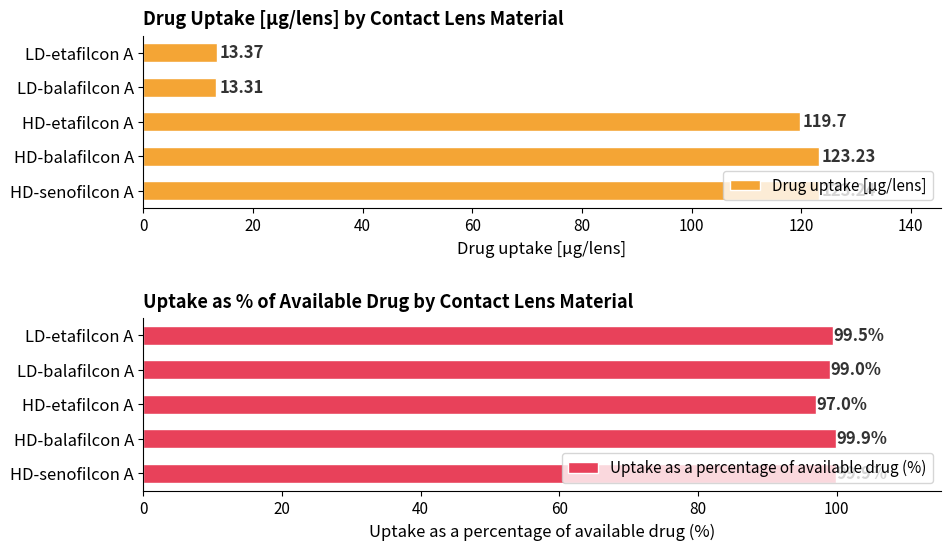

What is the minimum value for Uptake as a percentage of available drug (%)?

97.0